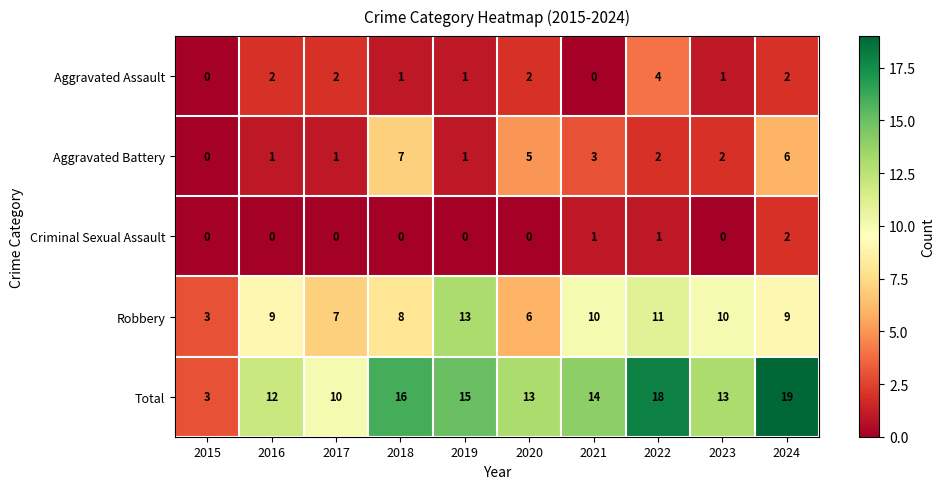

How many series are shown in this chart?

5